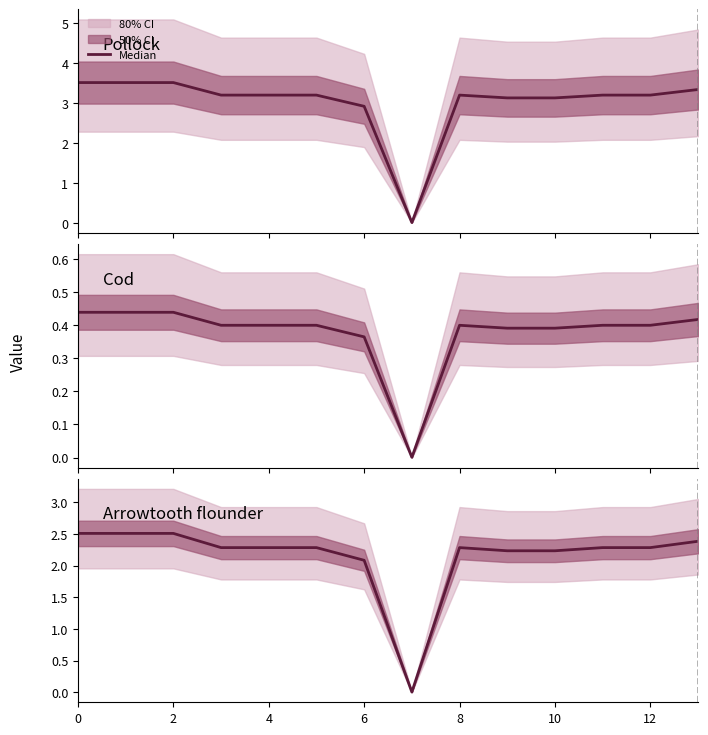

Is it true that the value at 4 is 3.7?

False